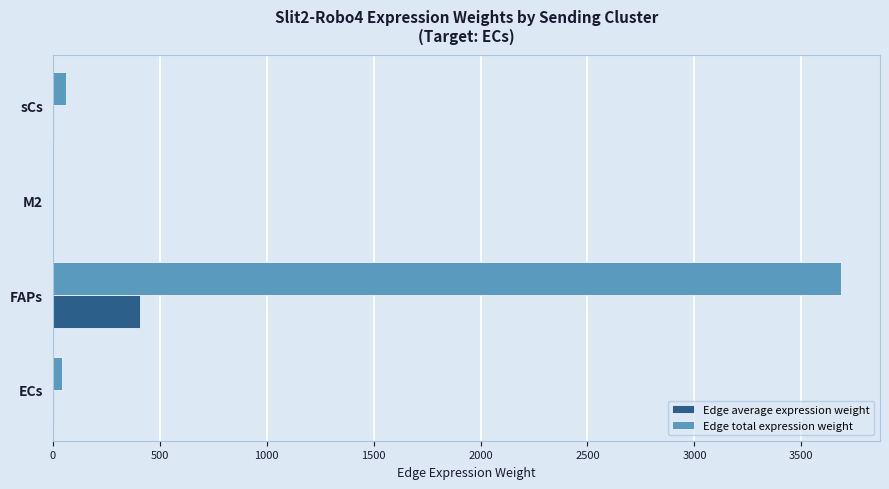

Which series has the widest spread of values?

Edge total expression weight